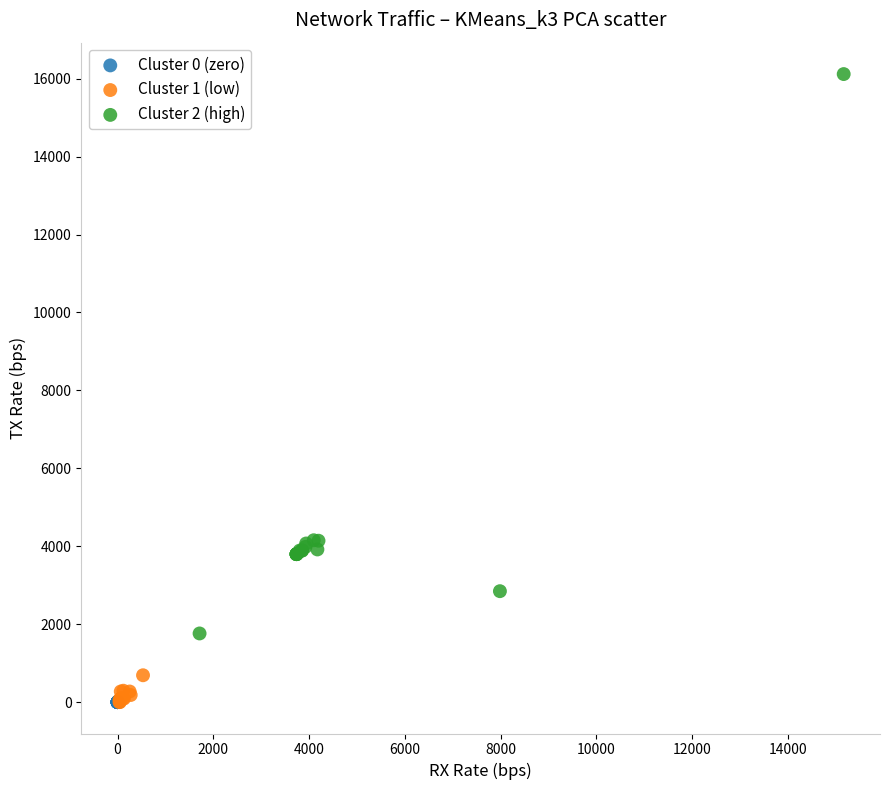

Which series contains the highest Y value?

Cluster 2 (high)